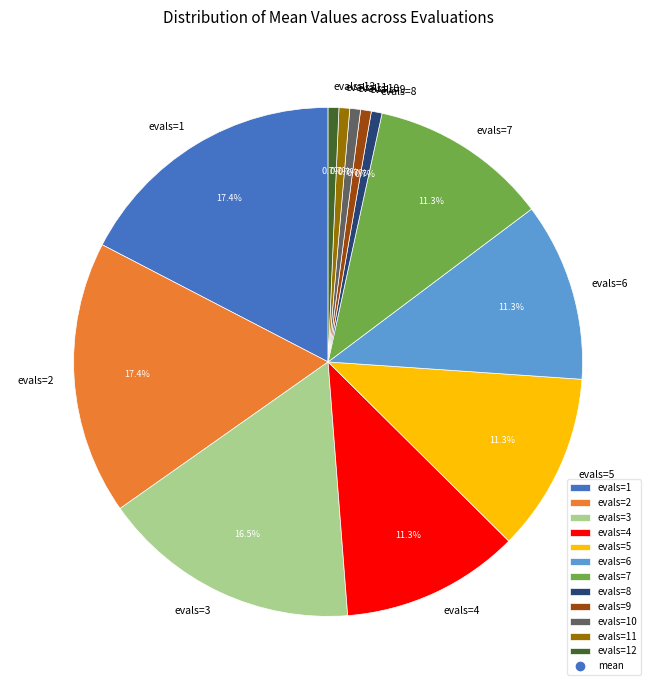

Which has a higher value, evals=10 or evals=5?

evals=5